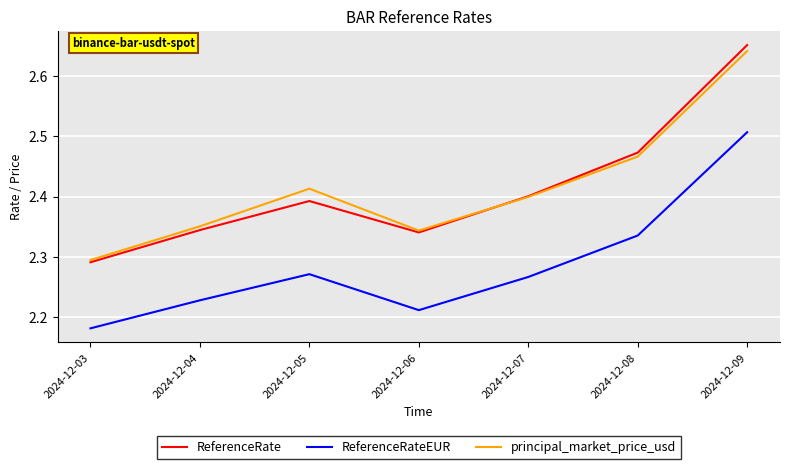

Which category has the highest value in the principal_market_price_usd series?

2024-12-09